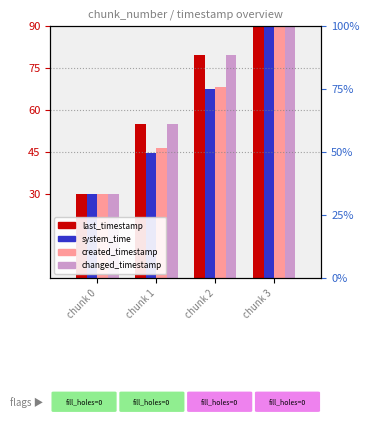

Between chunk 3 and chunk 2, which is larger?

chunk 3